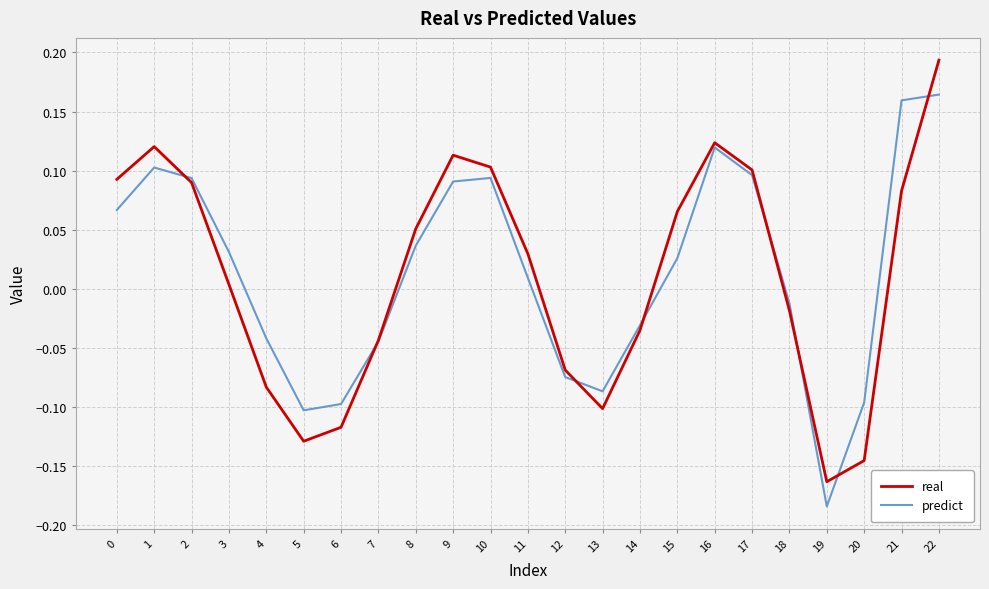

Does the chart display data point markers on the line(s)?

No